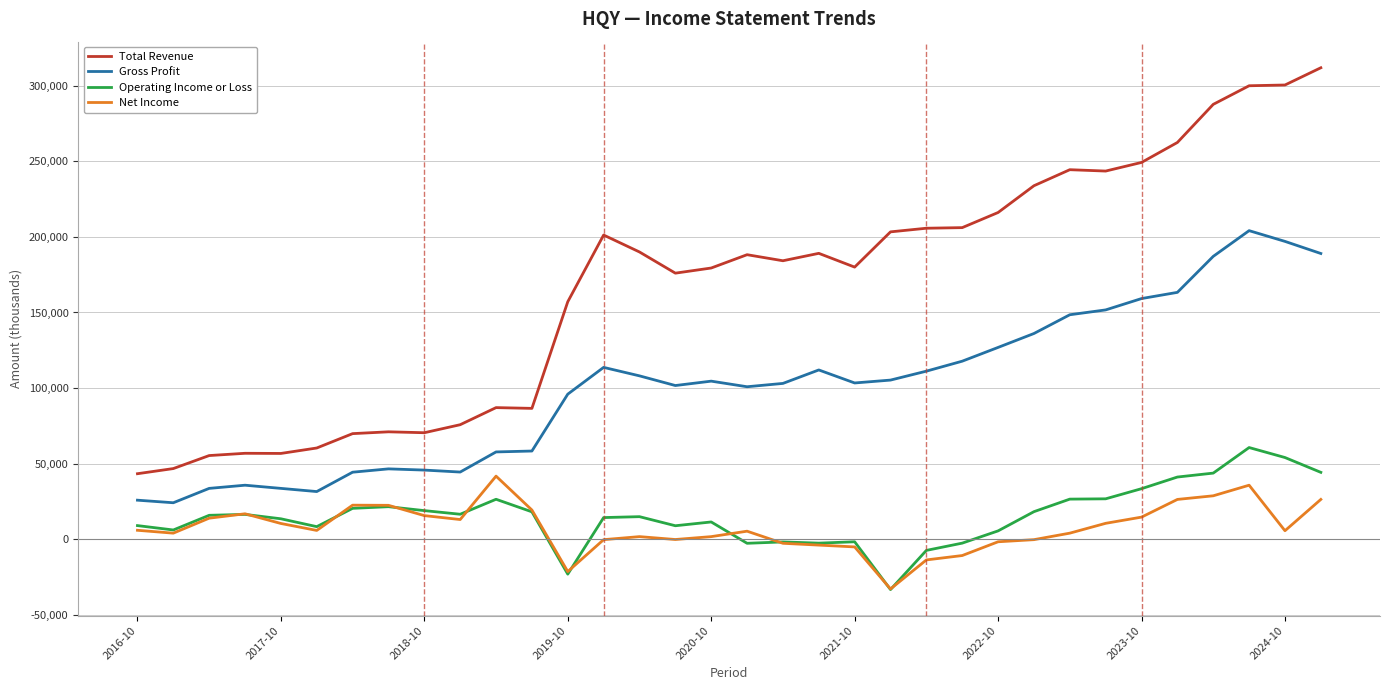

What is the maximum value shown in the chart?

311800